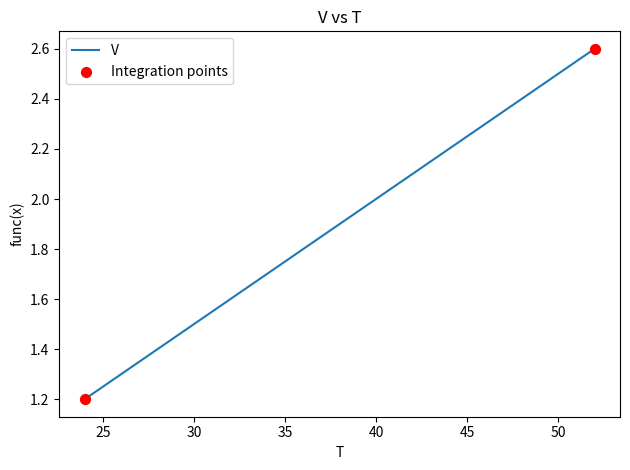

What is the greatest value displayed?

2.6